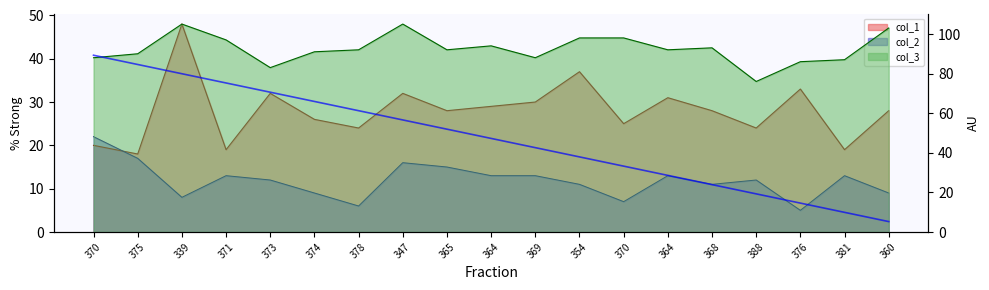

True or false: col_2 and col_3 cross at least once.

False